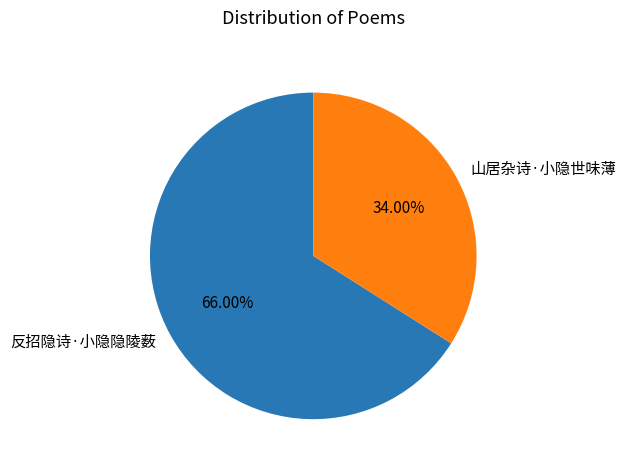

Rank the categories by value from lowest to highest.

山居杂诗·小隐世味薄, 反招隐诗·小隐隐陵薮